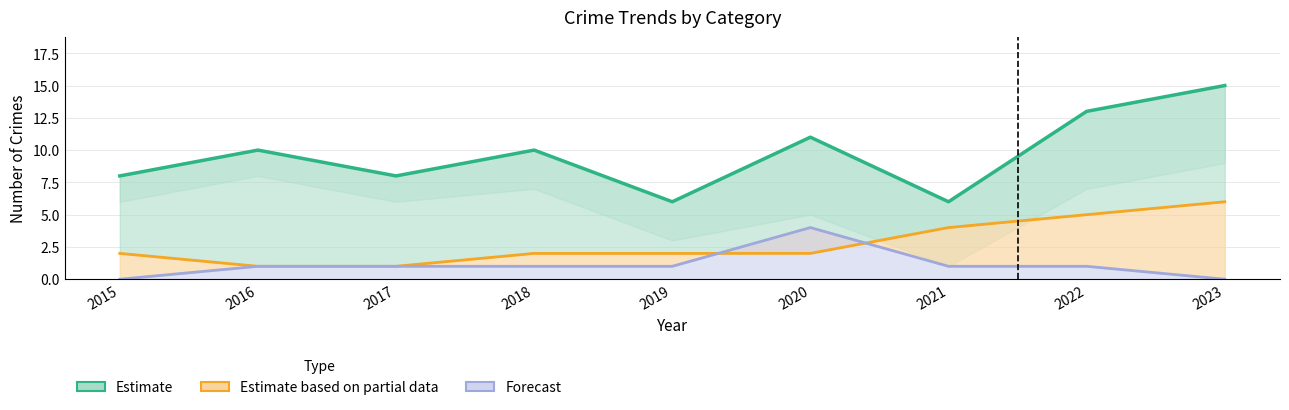

How many data points in Estimate based on partial data are less than 2?

2